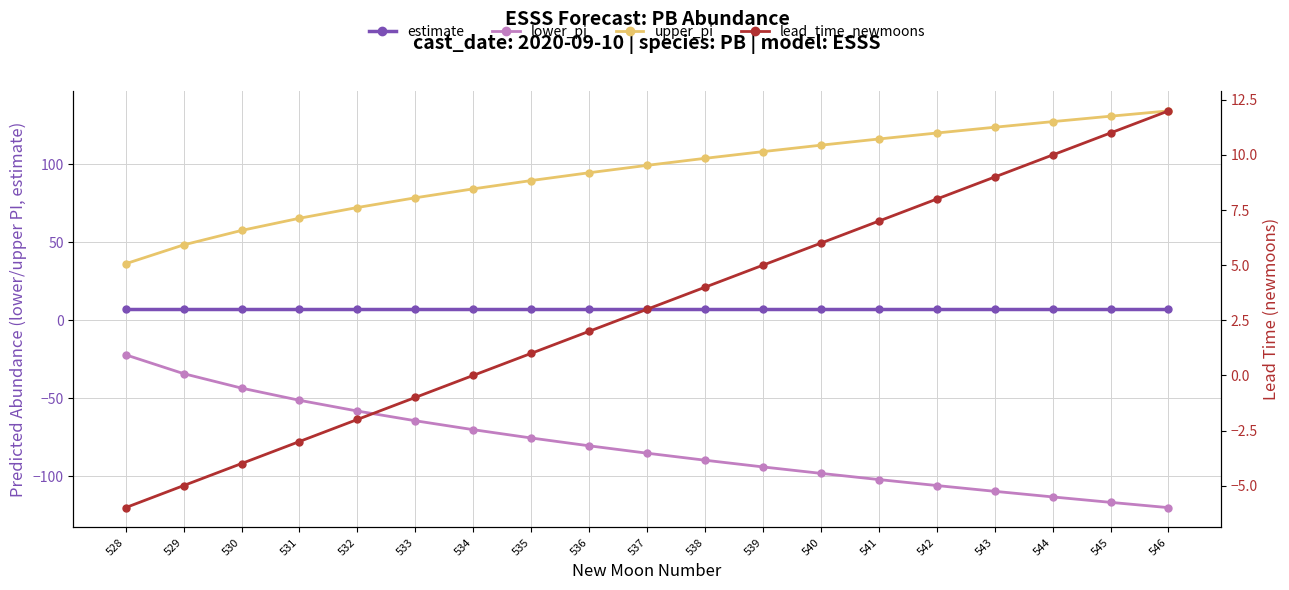

What is the total value across all series at 538?

25.0